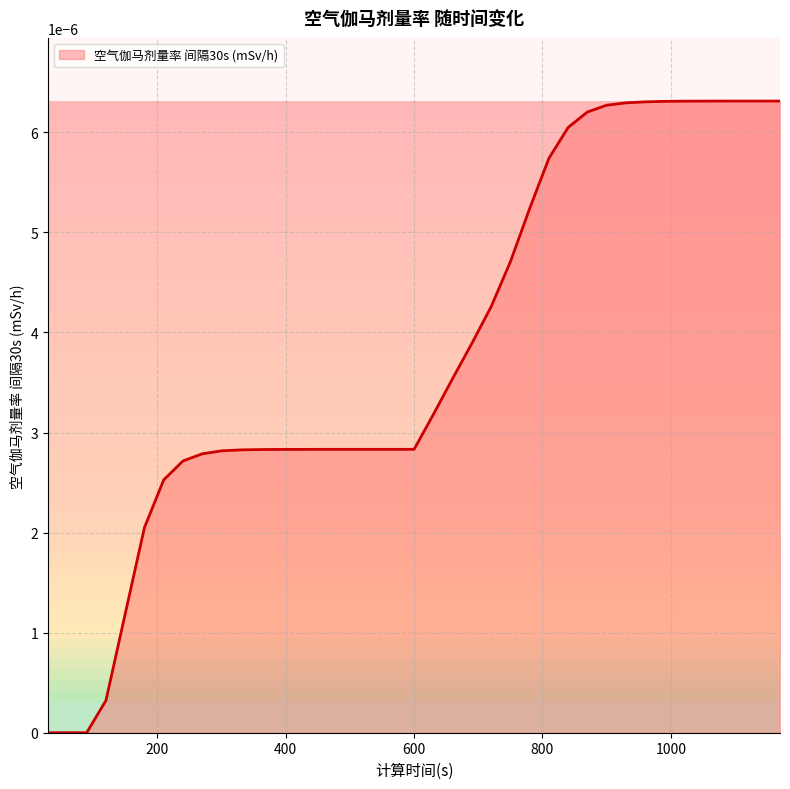

Rank the categories by value from highest to lowest.

1170, 1140, 1110, 1080, 1050, 1020, 990, 960, 930, 900, 870, 840, 810, 780, 750, 720, 690, 660, 630, 540, 570, 600, 510, 480, 450, 420, 390, 360, 330, 300, 270, 240, 210, 180, 150, 120, 30, 60, 90